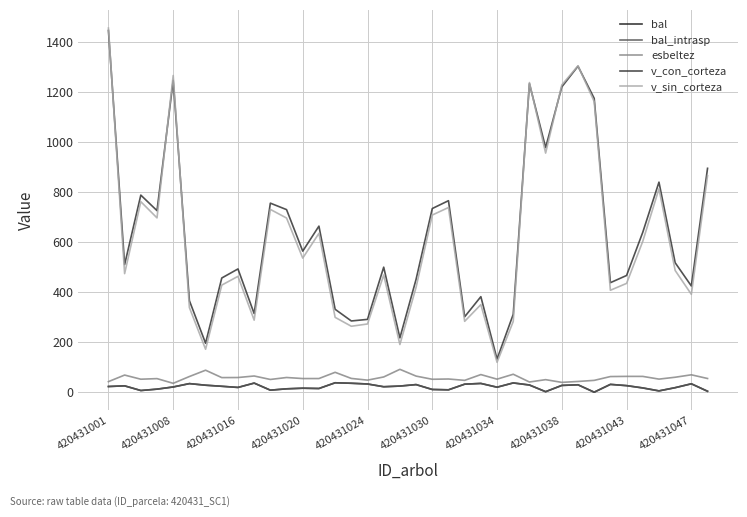

Does the chart have visible grid lines?

Yes